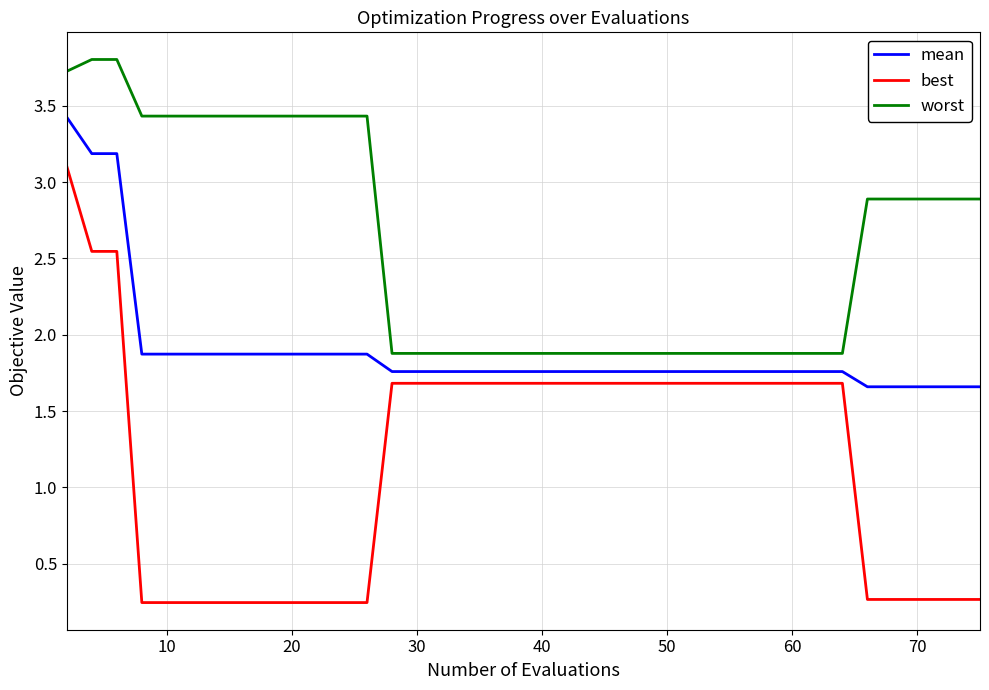

What is the difference between the maximum and minimum values in the best series?

2.9